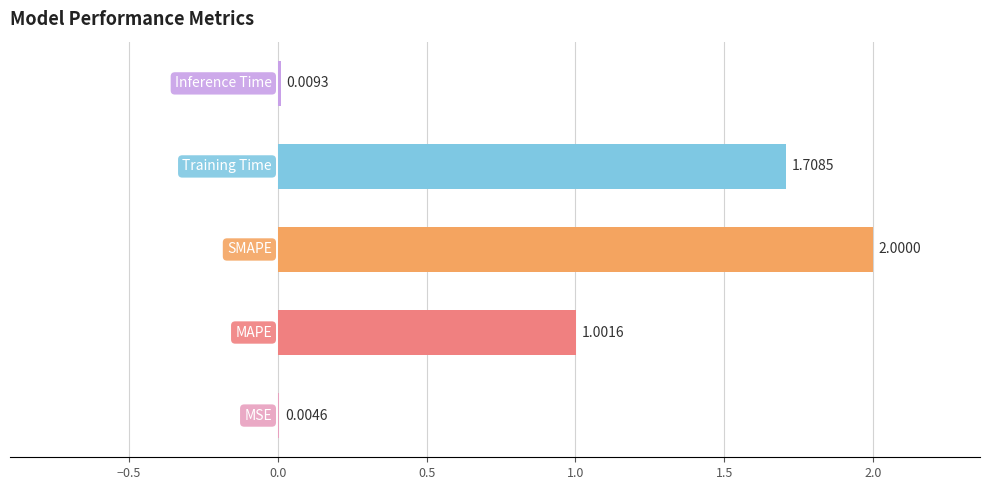

What is the sum of all values?

4.7